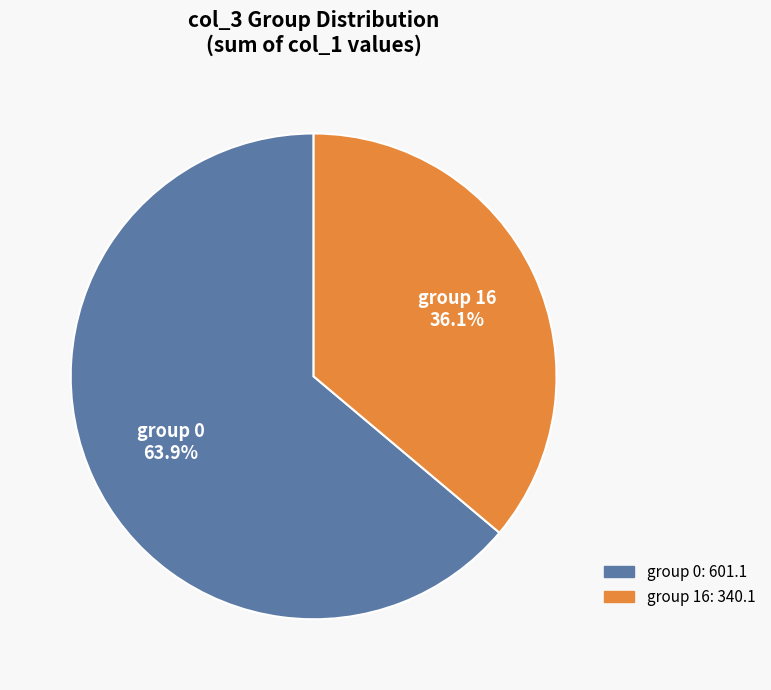

Is there a majority slice in this chart?

Yes